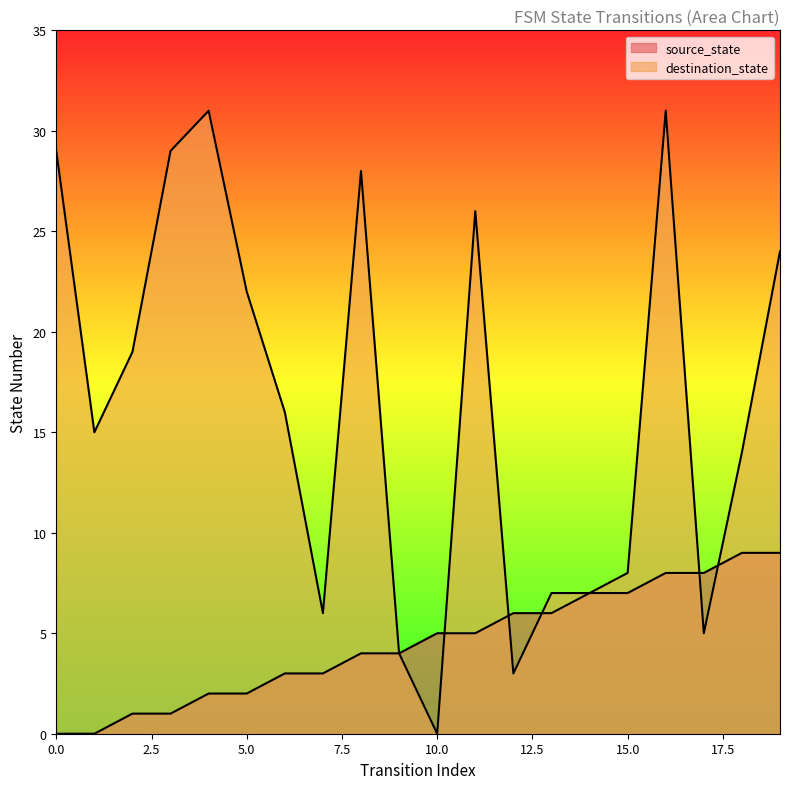

How many values in the destination_state series are below 16?

10